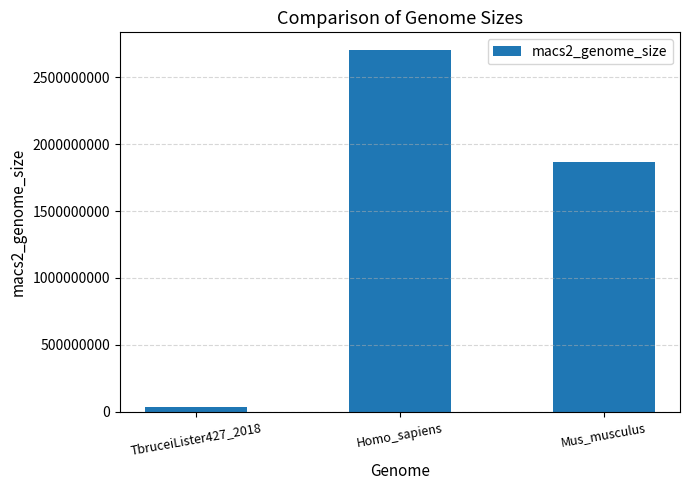

Where is the data nearest to the value 1367500000?

Mus_musculus